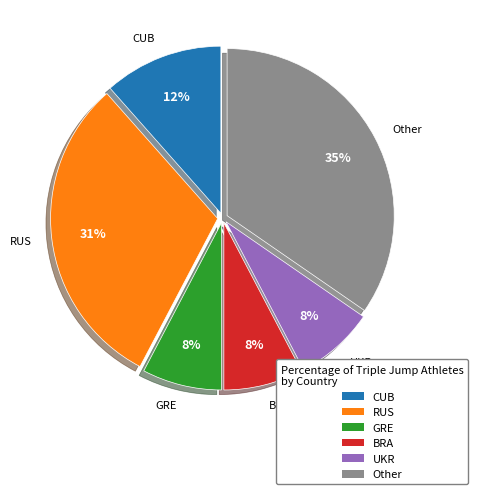

How many segments does this pie chart have?

6